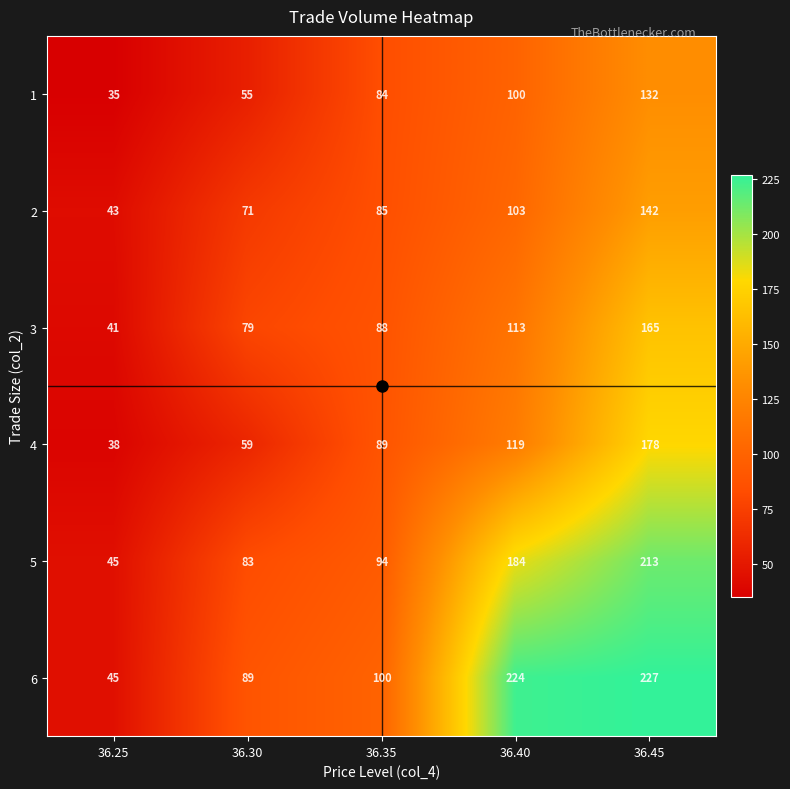

What is the approximate value of 1 at 36.25?

35